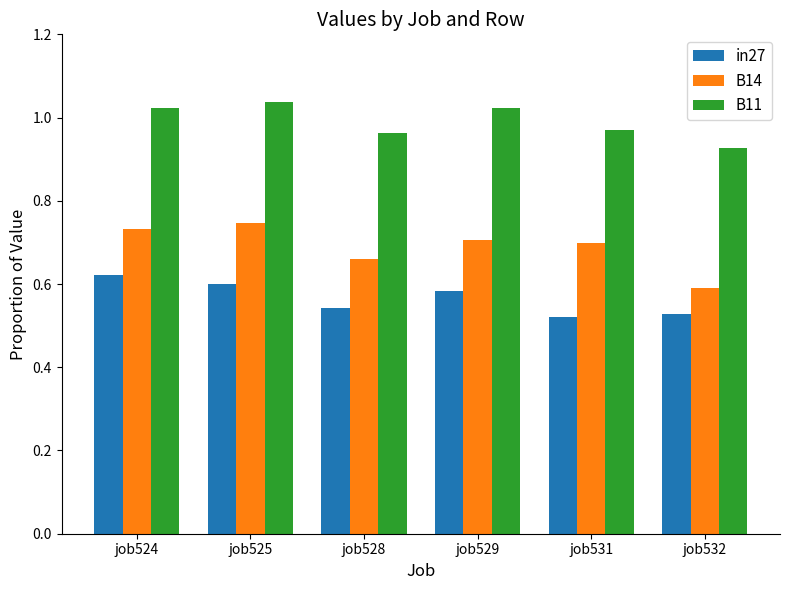

Between job531 and job532, which series saw the biggest shift?

B14